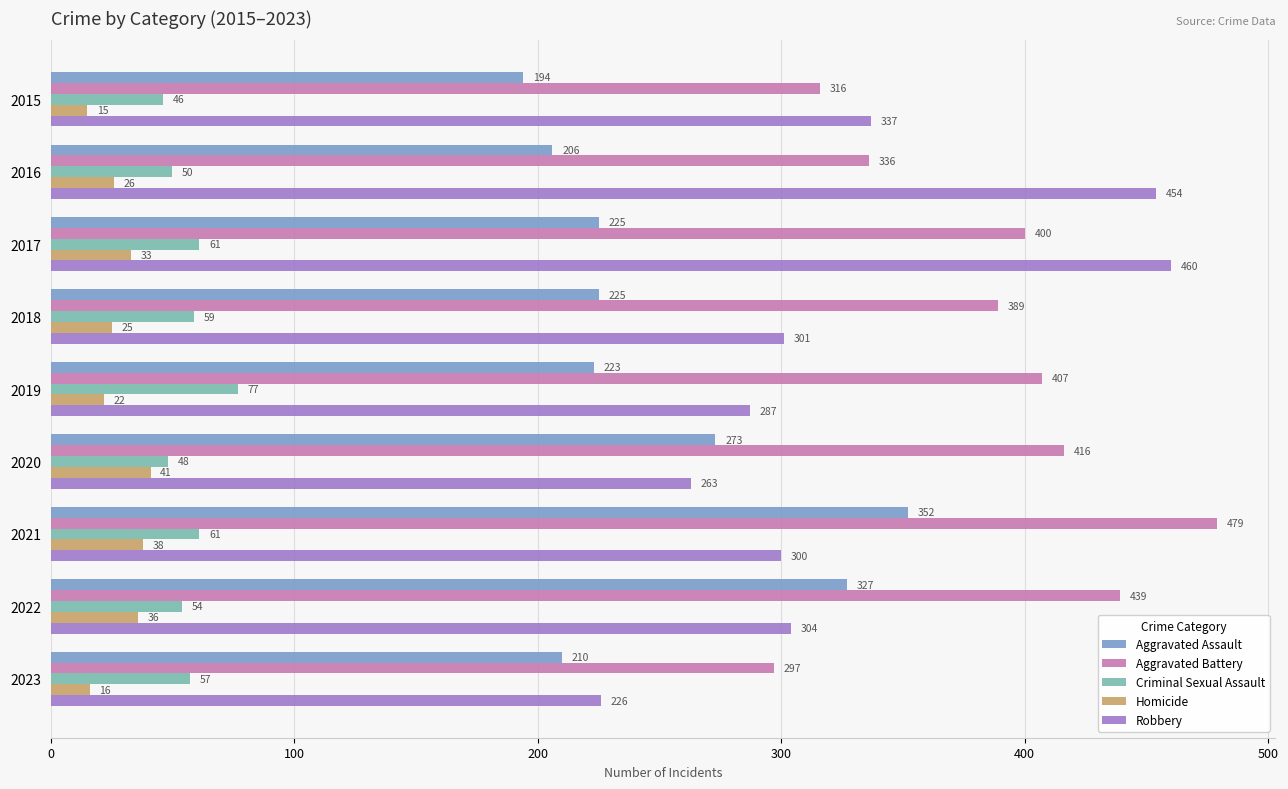

List the series in order of their peak value, highest first.

Aggravated Battery, Robbery, Aggravated Assault, Criminal Sexual Assault, Homicide